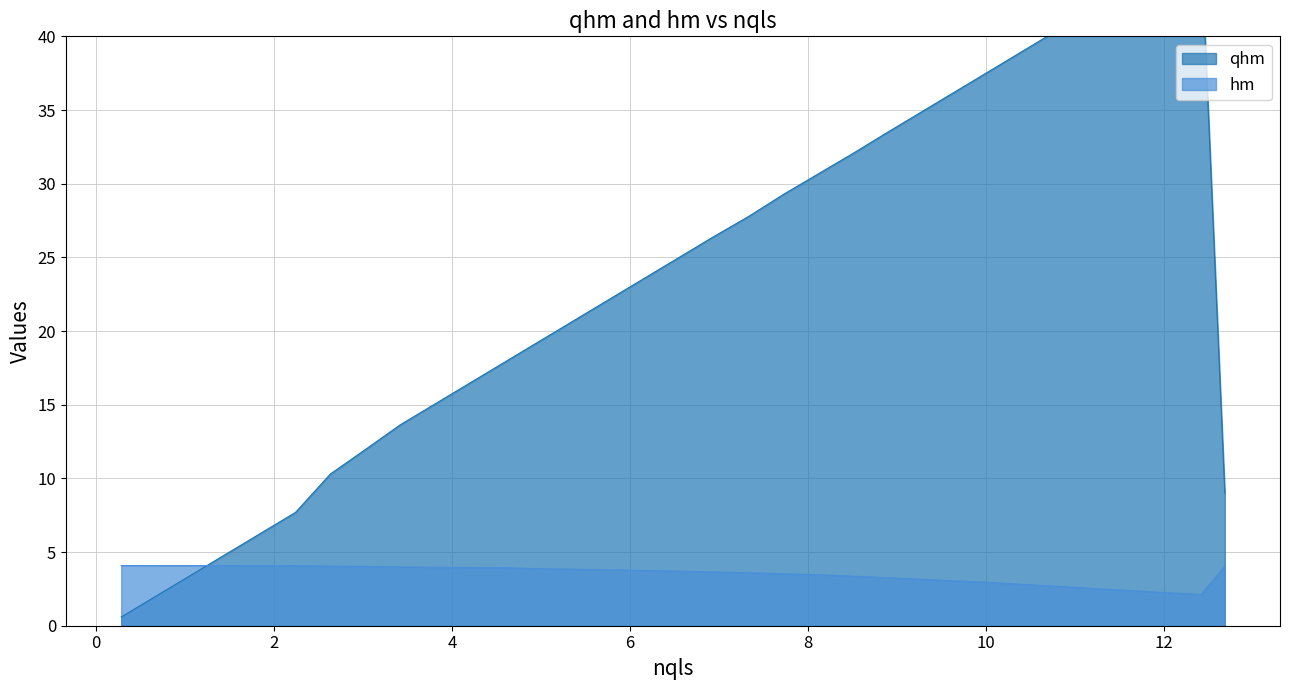

True or false: hm and qhm cross at least once.

True